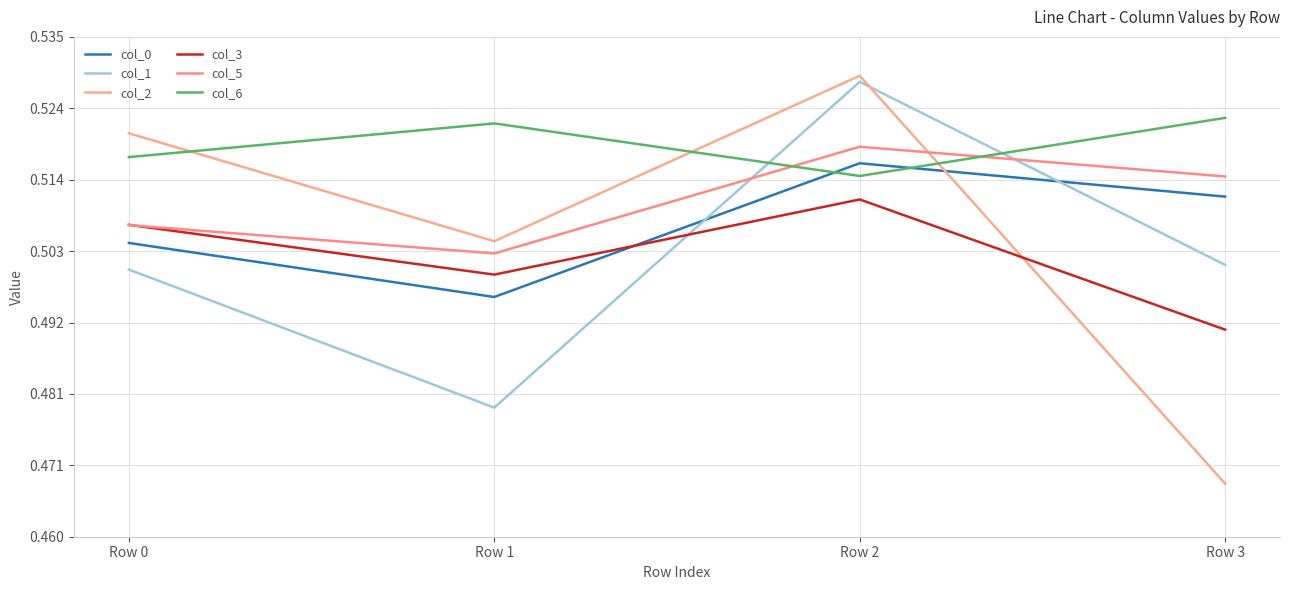

What is the value of the col_0 point at the 2nd from the left?

0.5